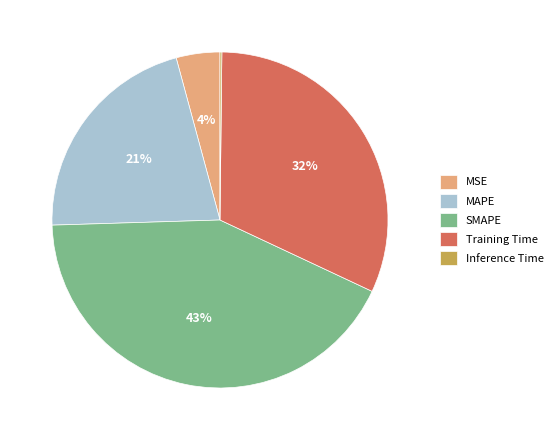

Which category has the biggest portion of the pie?

SMAPE